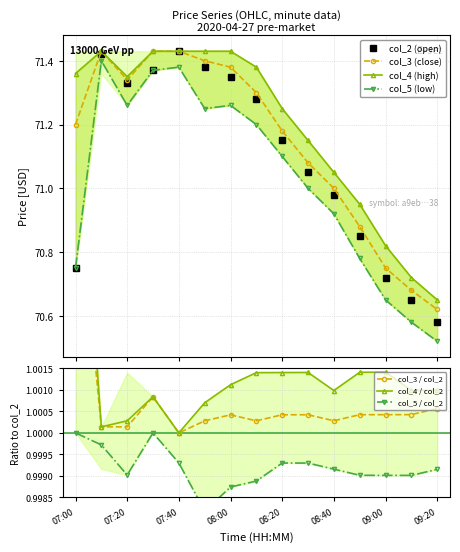

Rank the series at 07:40 from lowest to highest value.

col_5, col_2, col_3, col_4